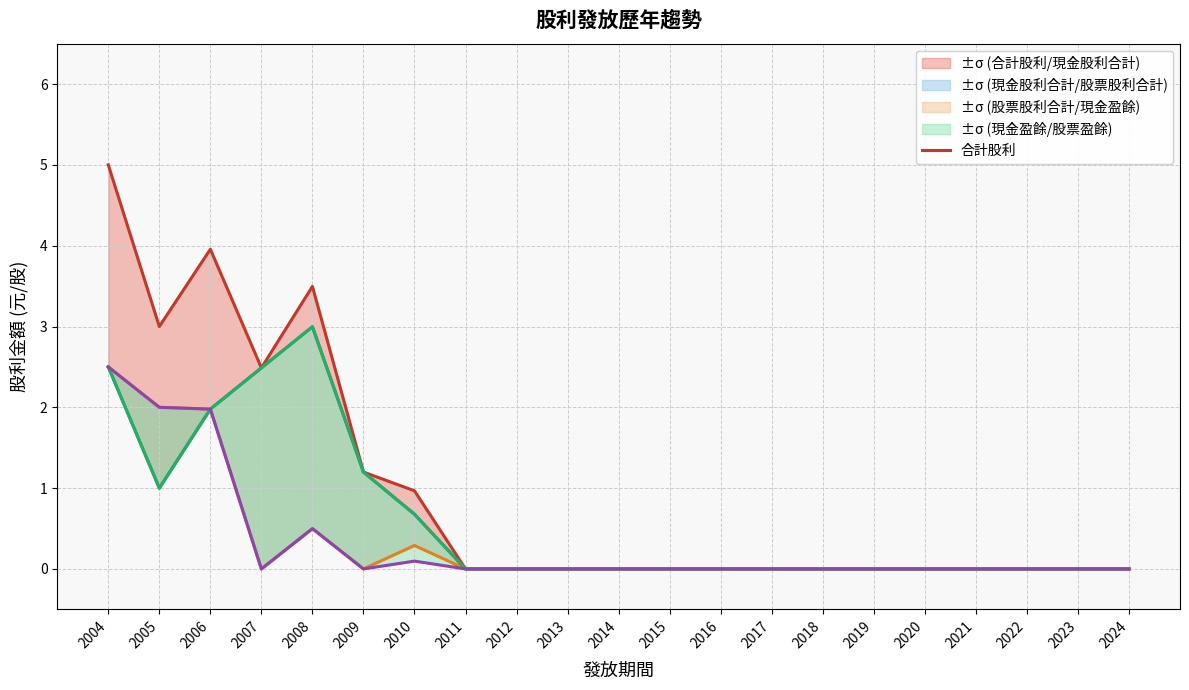

At which category is the sum across all series the highest?

2004